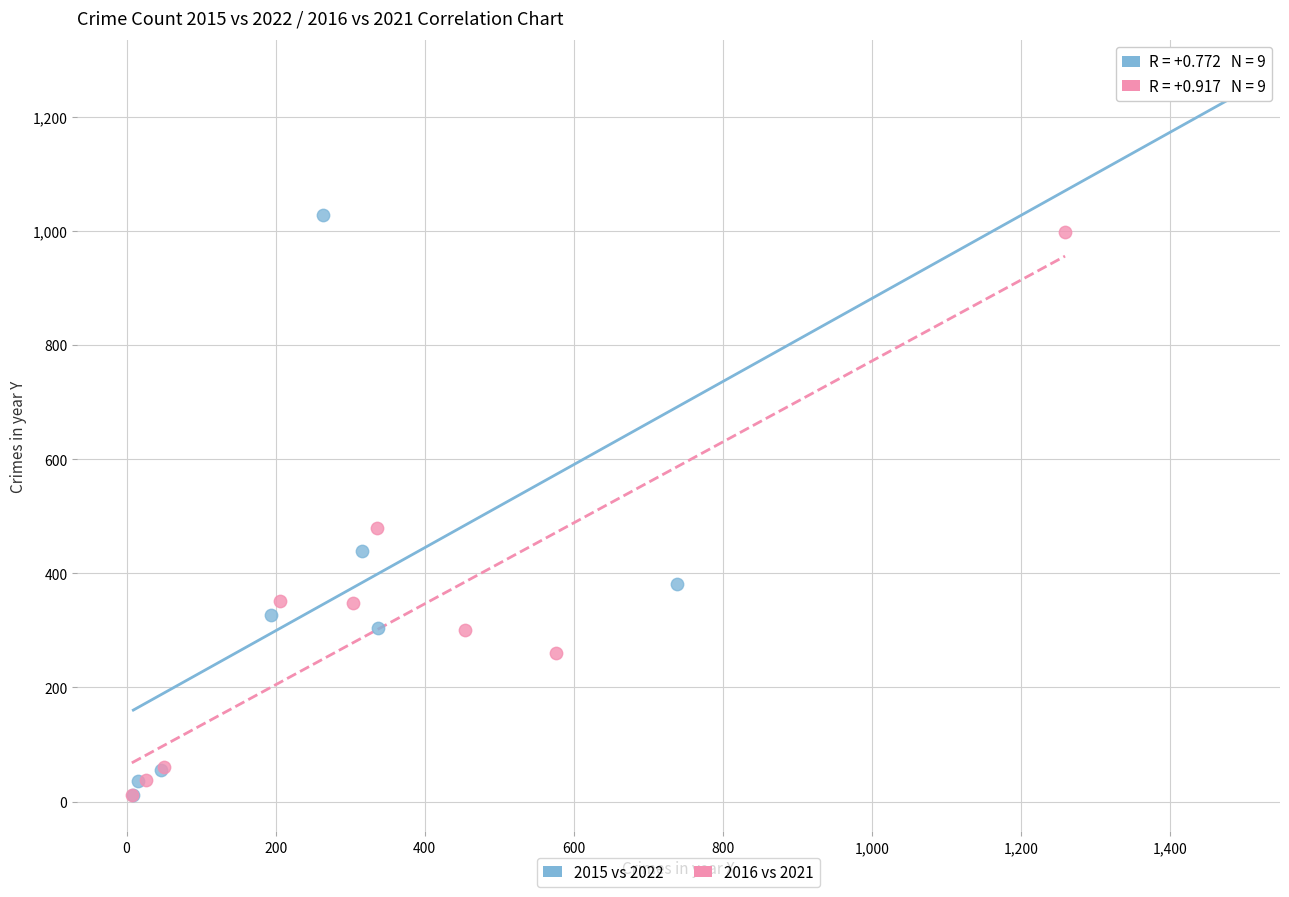

Which series has the largest Y range (max minus min)?

2015 vs 2022